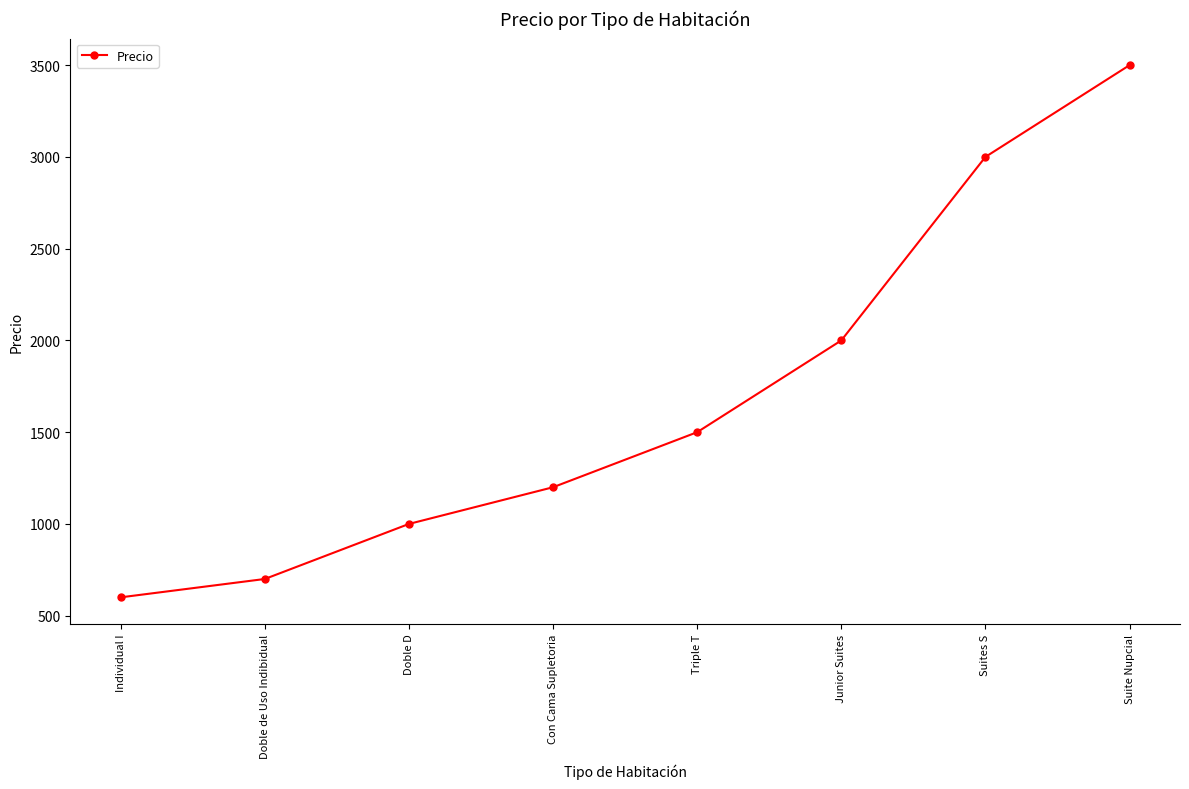

What is the label of the 8th point from the right?

Individual I